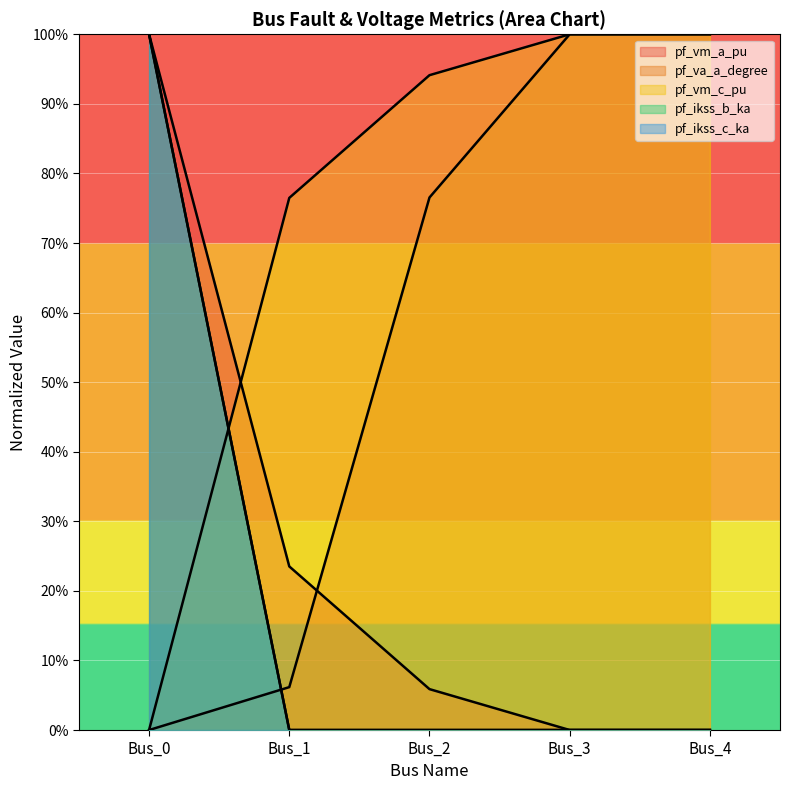

Count the pf_ikss_c_ka values in the range 0 to 1.

5